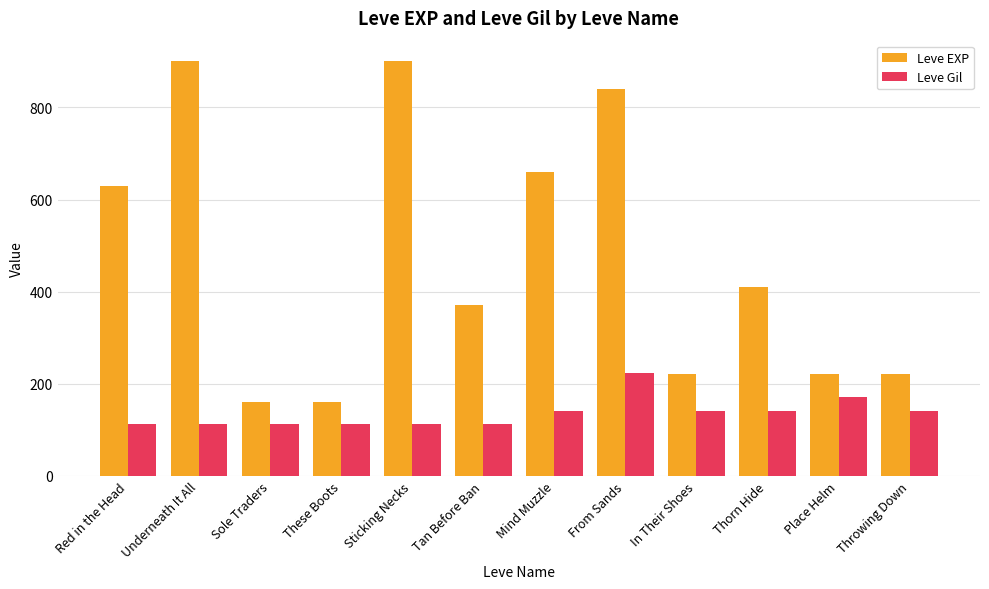

What is the maximum value for Leve EXP?

900